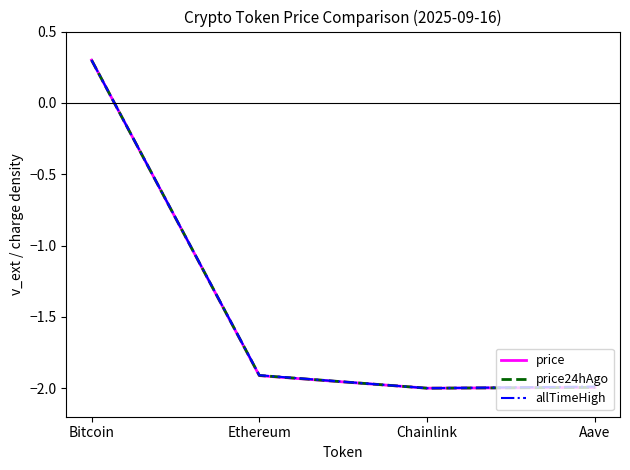

Reading left to right, list all the values displayed in this chart.

price: Bitcoin=0.3	Ethereum=-1.9	Chainlink=-2.0	Aave=-2.0
price24hAgo: Bitcoin=0.3	Ethereum=-1.9	Chainlink=-2.0	Aave=-2.0
allTimeHigh: Bitcoin=0.3	Ethereum=-1.9	Chainlink=-2.0	Aave=-2.0